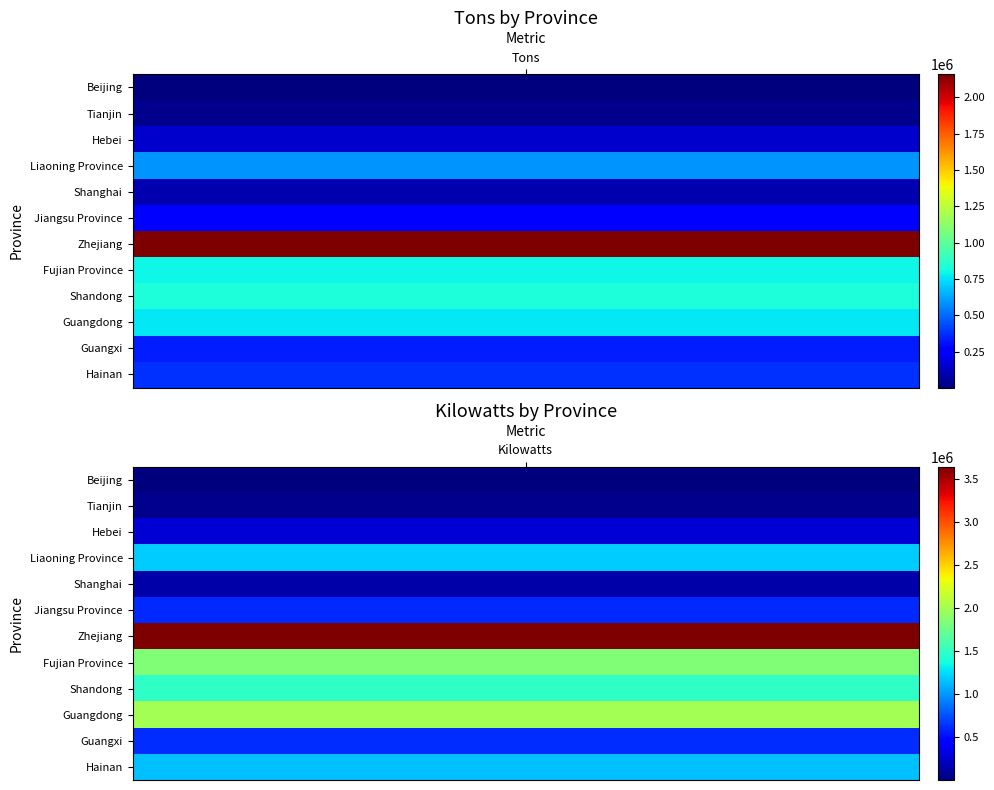

At how many categories does at least one series exceed 3534875?

1